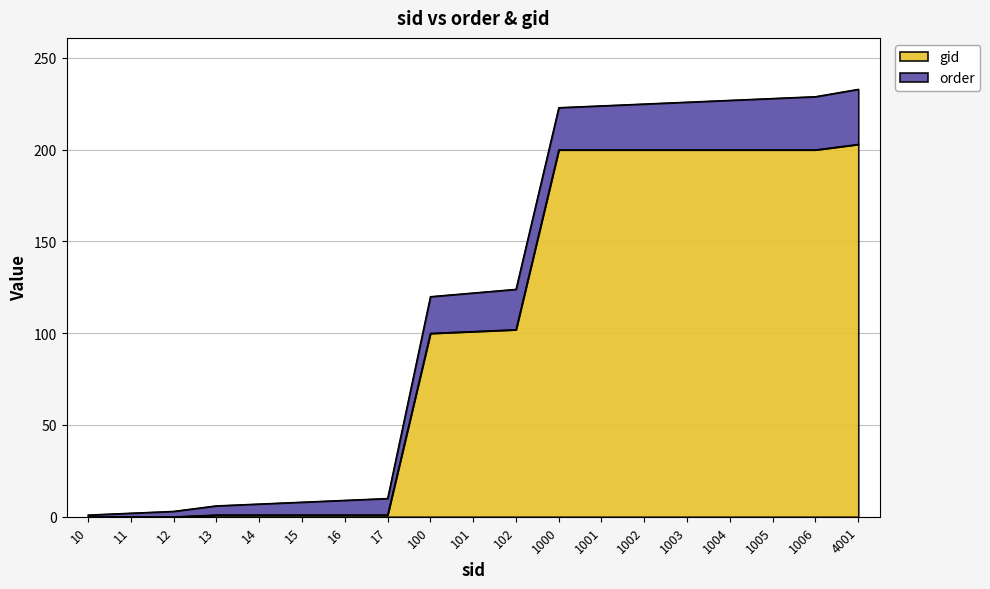

True or false: the data shows 1 at 14.

True